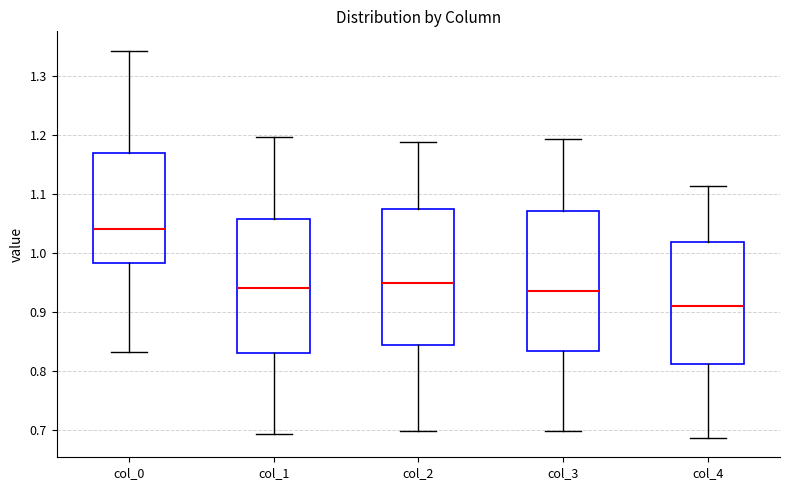

Reading left to right, read every box against the y-axis: the position of its median line, the range the box covers, and the ends of its whiskers. The values are not printed on the chart, so give them approximately, as read against the axis.

col_0: median 1.04, box 0.98 to 1.17, whiskers 0.83 to 1.34
col_1: median 0.94, box 0.83 to 1.06, whiskers 0.69 to 1.20
col_2: median 0.95, box 0.84 to 1.08, whiskers 0.70 to 1.19
col_3: median 0.94, box 0.83 to 1.07, whiskers 0.70 to 1.19
col_4: median 0.91, box 0.81 to 1.02, whiskers 0.69 to 1.11